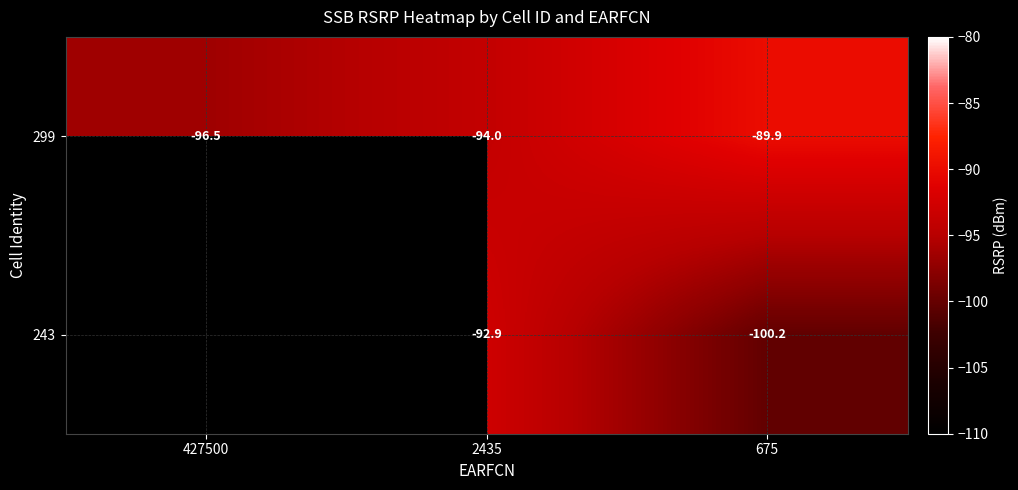

Between 675 and 427500, which is larger?

675